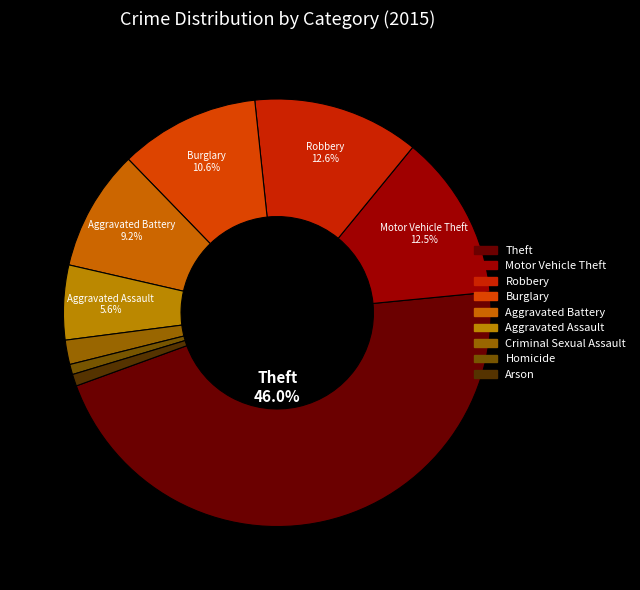

Rank the categories by value from lowest to highest.

Homicide, Arson, Criminal Sexual Assault, Aggravated Assault, Aggravated Battery, Burglary, Motor Vehicle Theft, Robbery, Theft